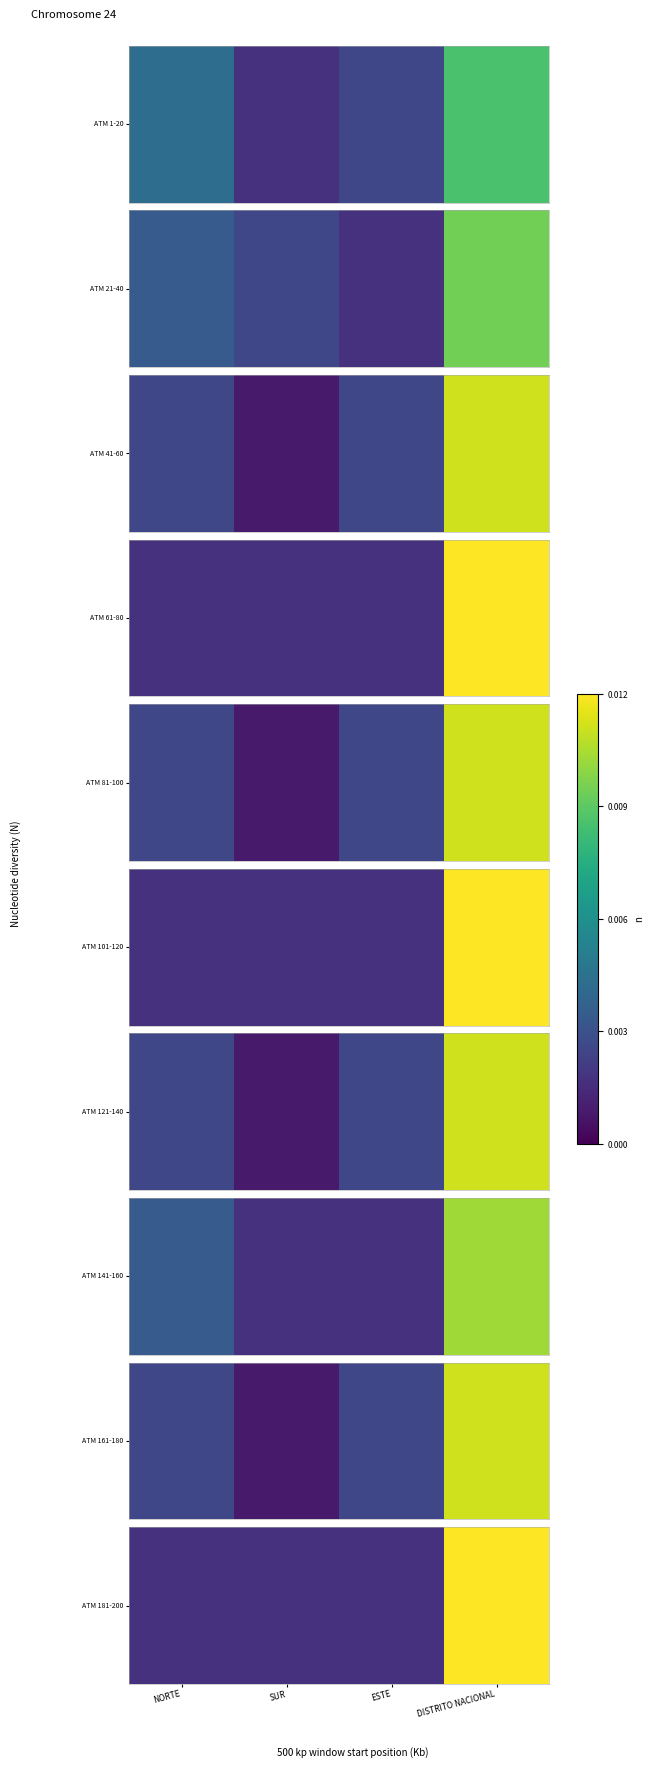

At which category does the chart reach its minimum across all series?

NORTE